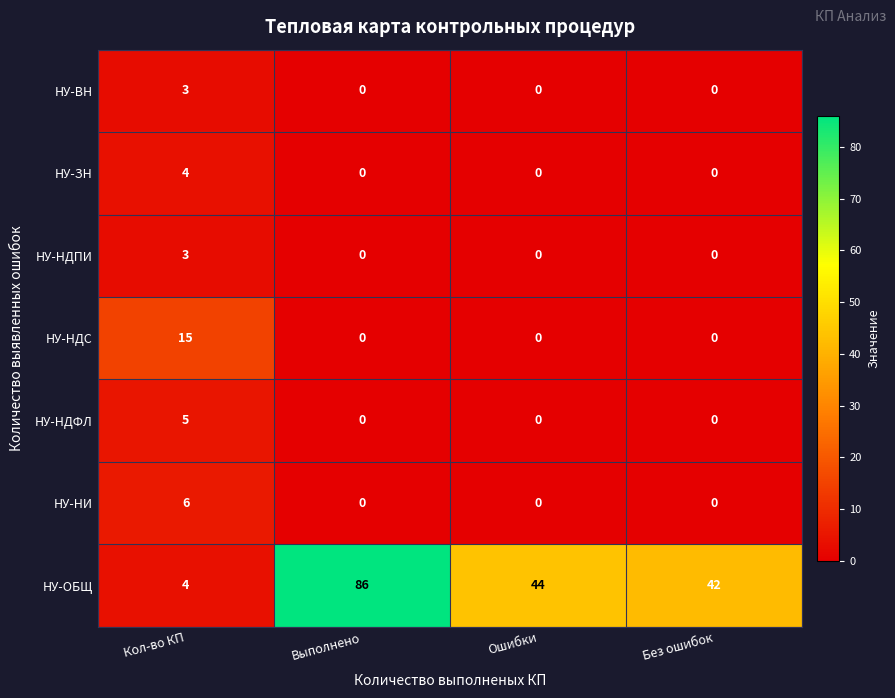

What is the total value across all series at Выполнено?

86